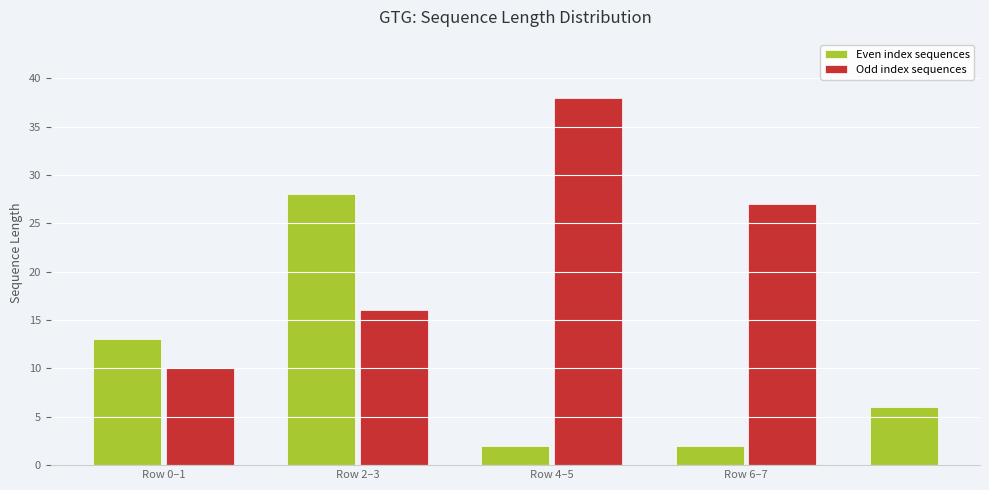

What is the average value of the Even index sequences series?

10